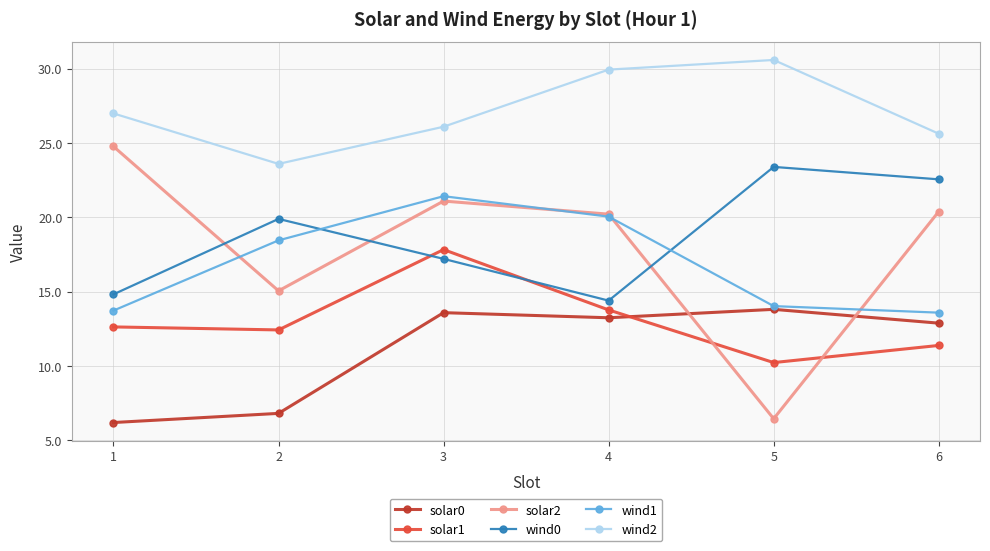

Reading right to left, list all the values displayed in this chart.

solar0: 6=12.9	5=13.8	4=13.2	3=13.6	2=6.8	1=6.2
solar1: 6=11.4	5=10.2	4=13.8	3=17.8	2=12.4	1=12.6
solar2: 6=20.4	5=6.4	4=20.2	3=21.1	2=15.0	1=24.8
wind0: 6=22.6	5=23.4	4=14.4	3=17.2	2=19.9	1=14.8
wind1: 6=13.6	5=14.0	4=20.0	3=21.4	2=18.4	1=13.7
wind2: 6=25.6	5=30.6	4=29.9	3=26.1	2=23.6	1=27.0